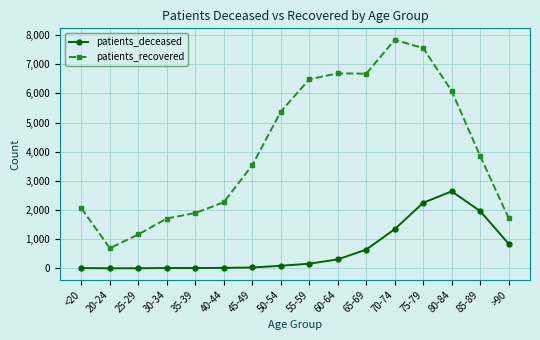

Rank the series at 75-79 from highest to lowest value.

patients_recovered, patients_deceased